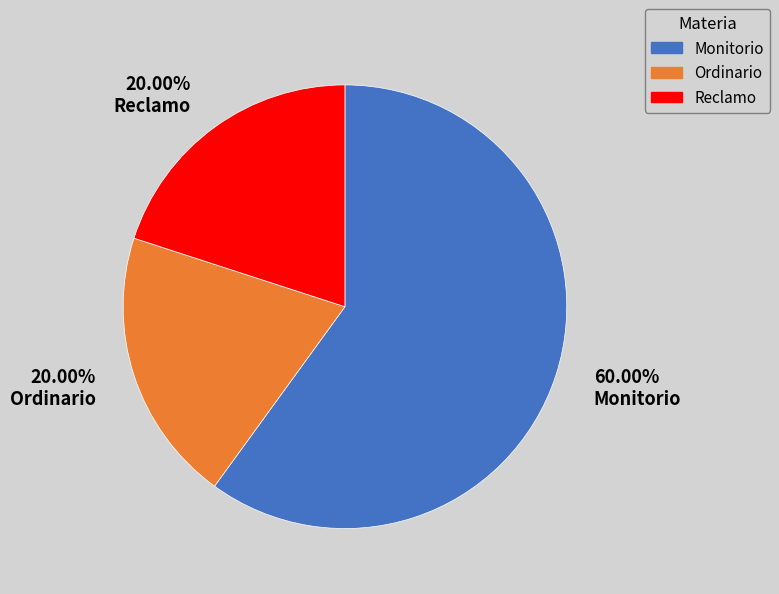

Which category has the biggest portion of the pie?

Monitorio